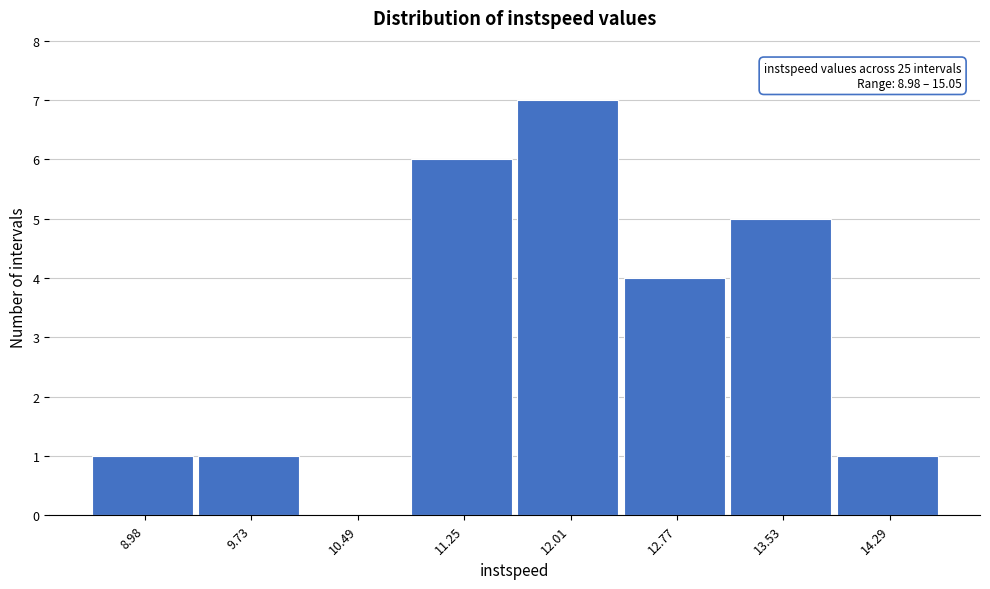

Reading left to right, extract all data points from this chart.

8.98=1	9.73=1	10.49=0	11.25=6	12.01=7	12.77=4	13.53=5	14.29=1